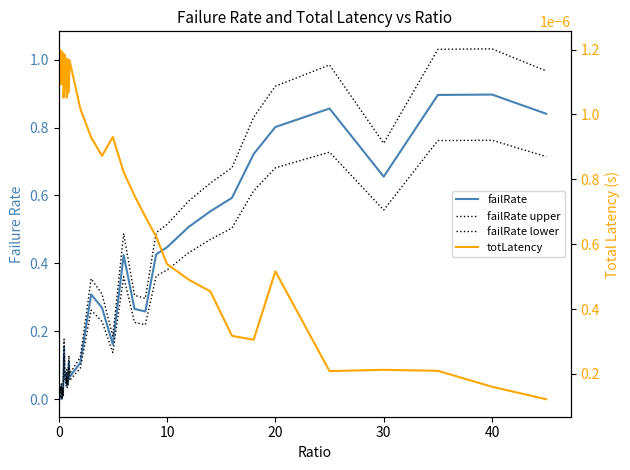

The value of totLatency at 12 is 0.0. True or false?

False